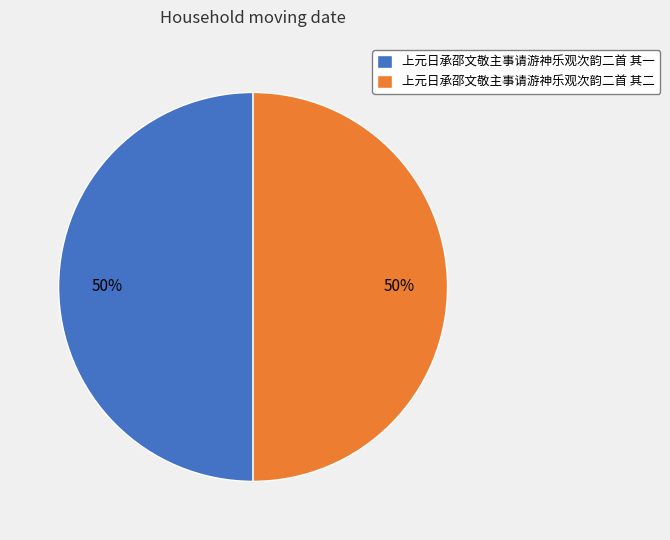

To the nearest percent, what percentage of the pie is 上元日承邵文敬主事请游神乐观次韵二首 其二?

50%